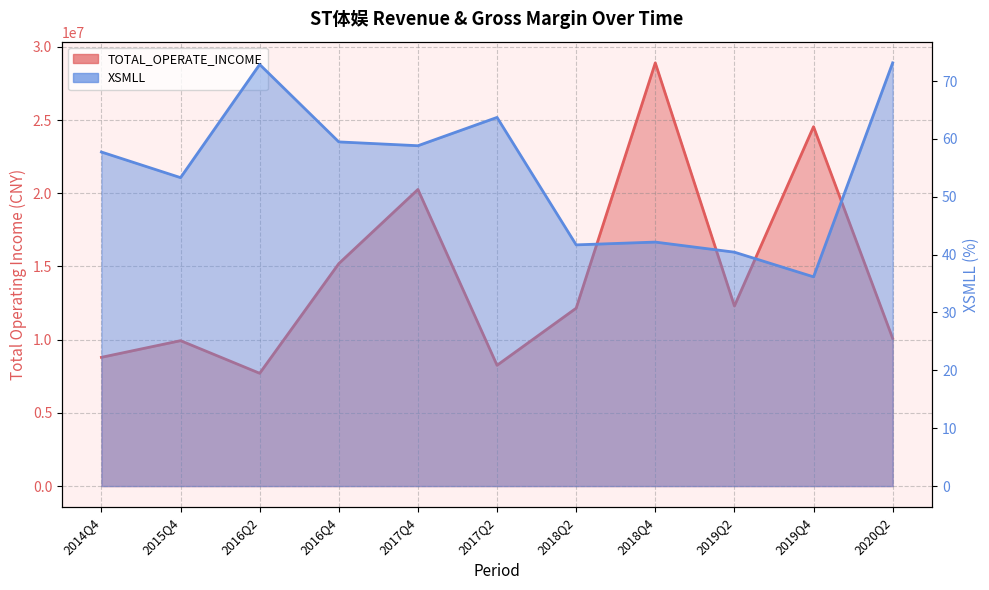

At how many categories does at least one series exceed 16948719?

3